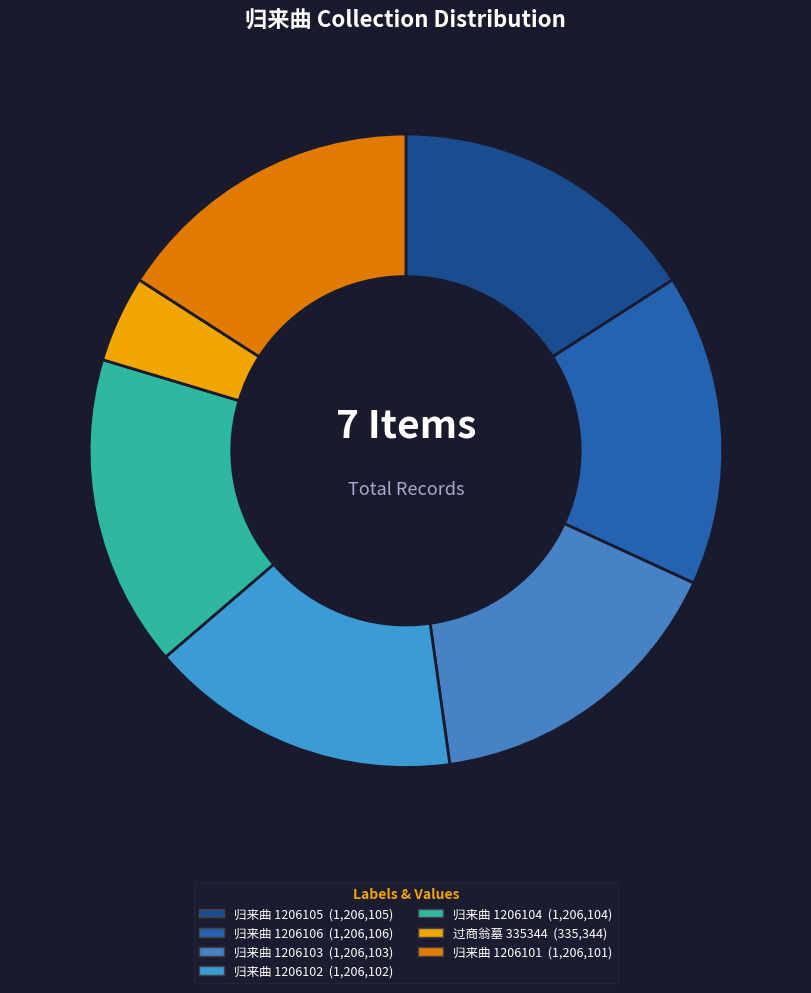

Count the number of slices in the pie.

7